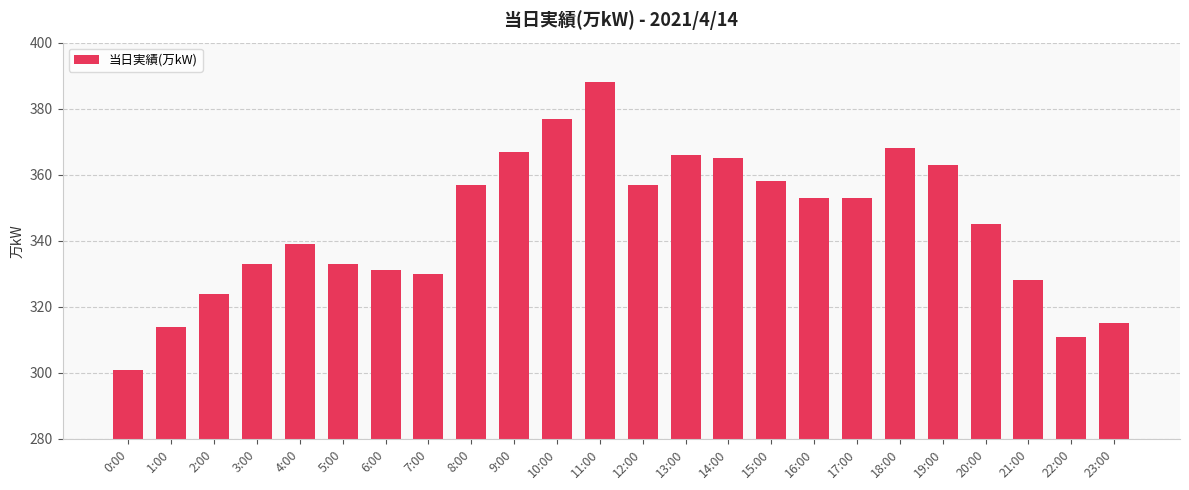

Reading left to right, extract all data points from this chart.

301	314	324	333	339	333	331	330	357	367	377	388	357	366	365	358	353	353	368	363	345	328	311	315